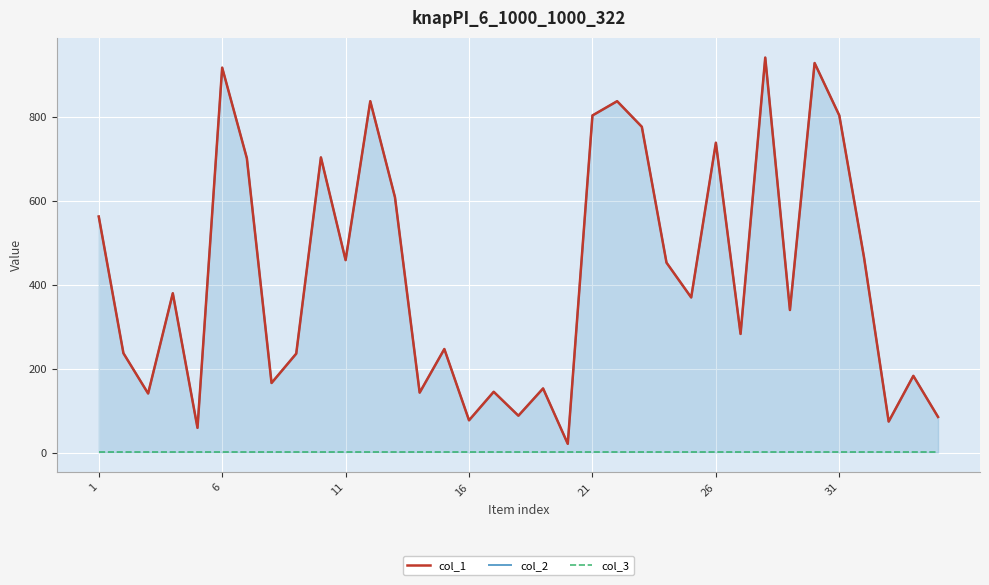

True or false: col_1 and col_3 intersect in this chart.

False